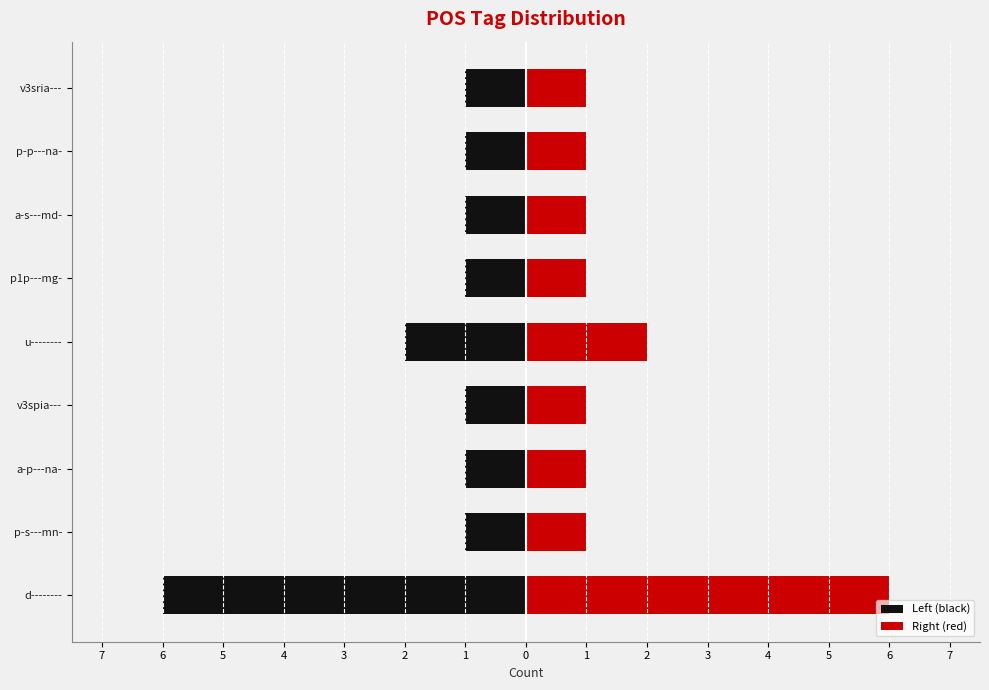

True or false: Left (black) has a value of -1 at a-s---md-.

False